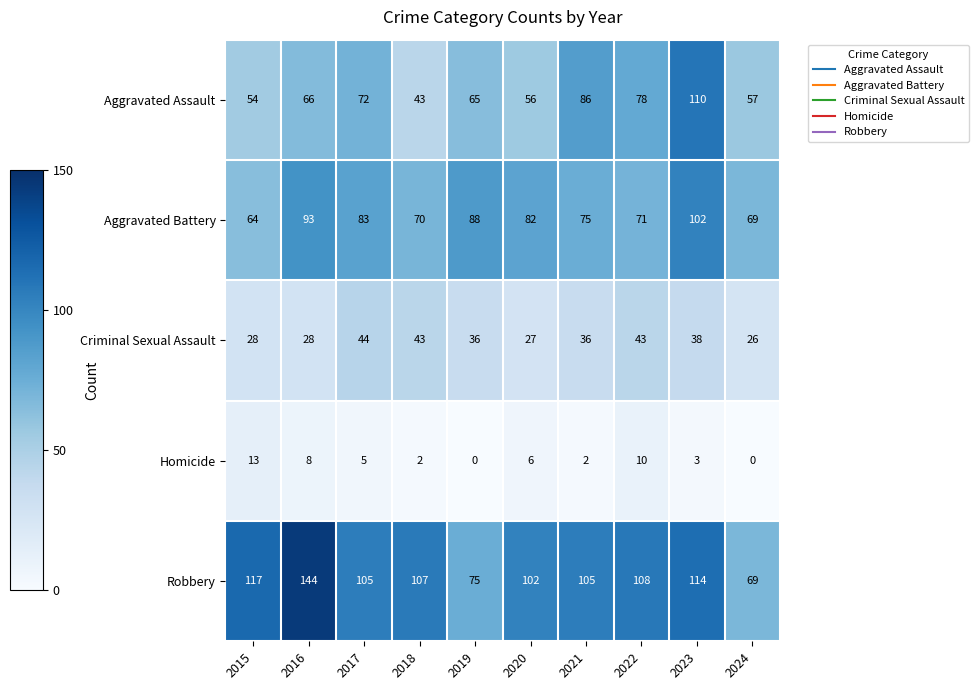

Where does the Criminal Sexual Assault series first go above 36?

2017